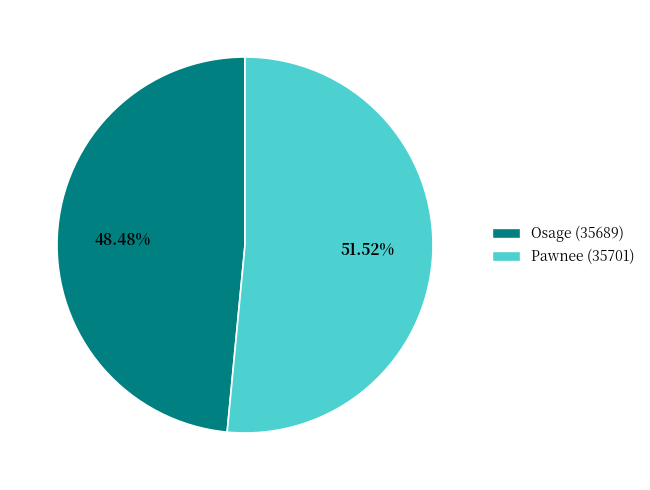

How many segments does this pie chart have?

2